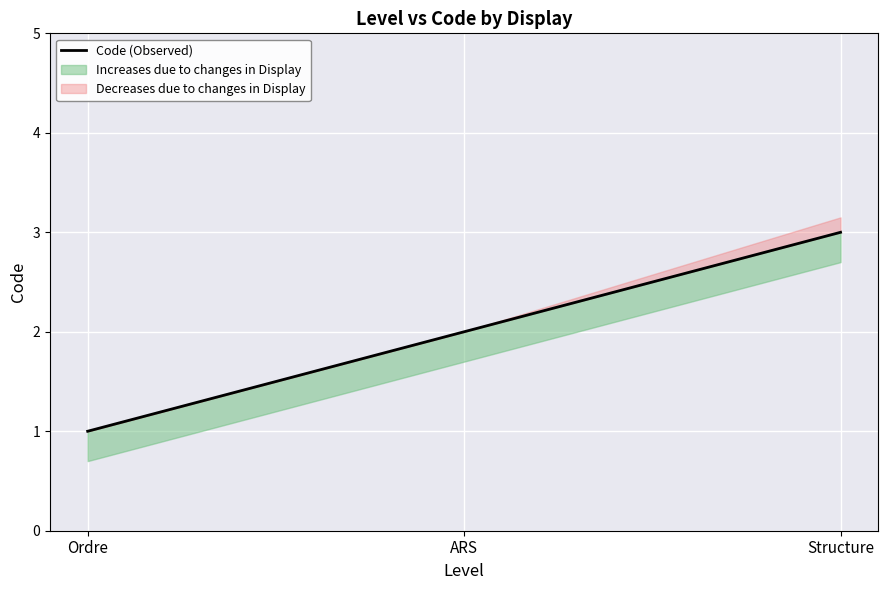

What is the label of the 3rd point from the right?

Ordre